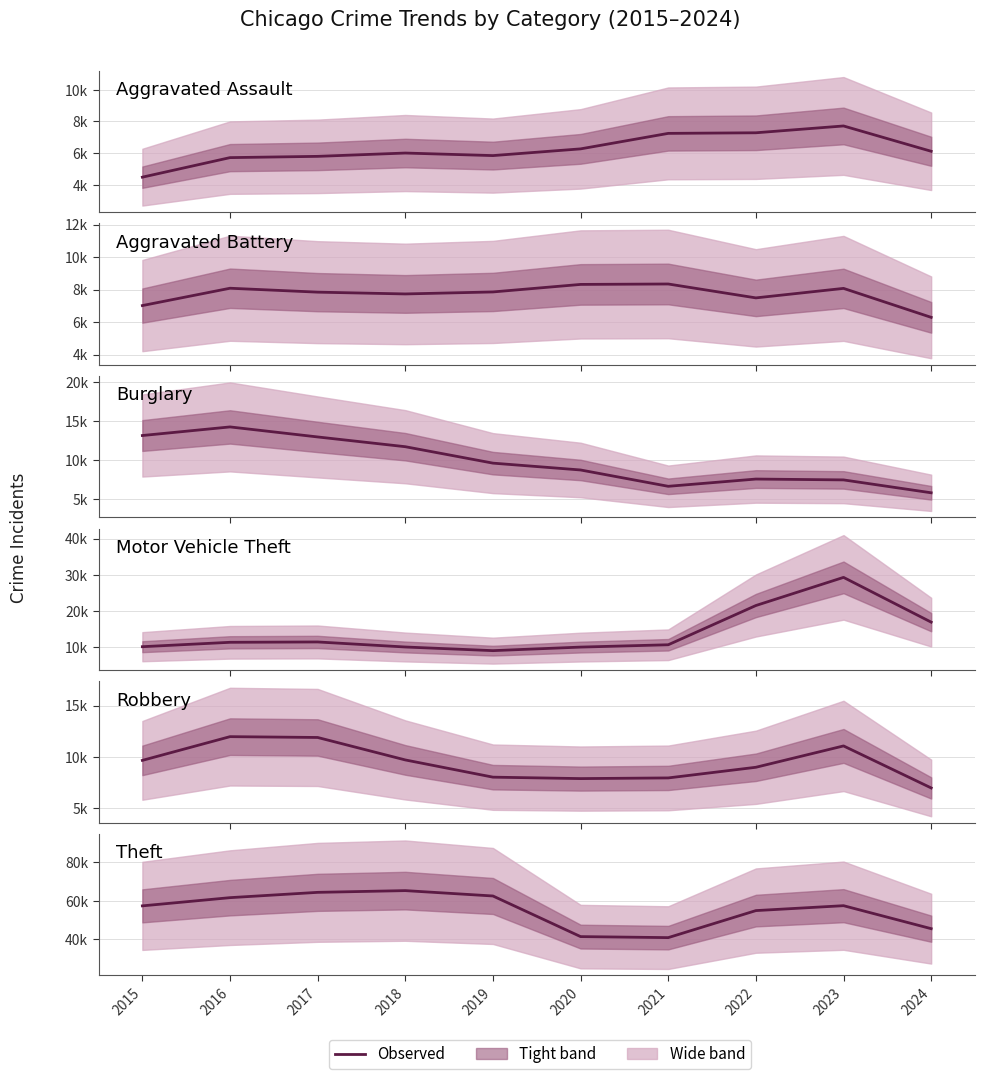

Between 2015 and 2021, which series saw the biggest shift?

Theft